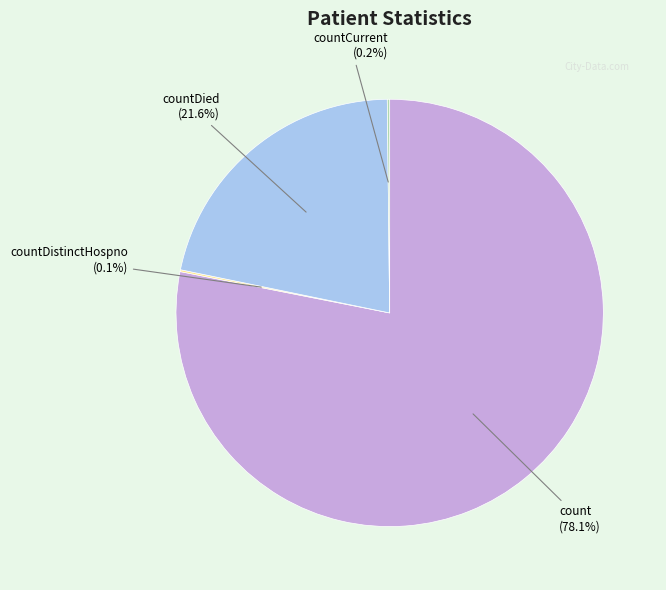

How much of the chart is everything except count?

21.9%